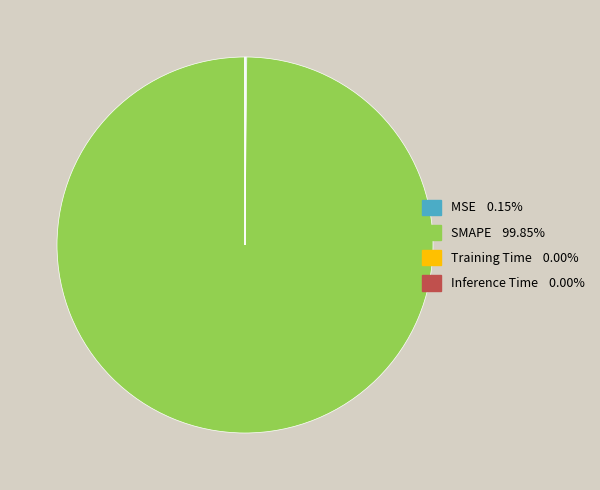

Is there a majority slice in this chart?

Yes